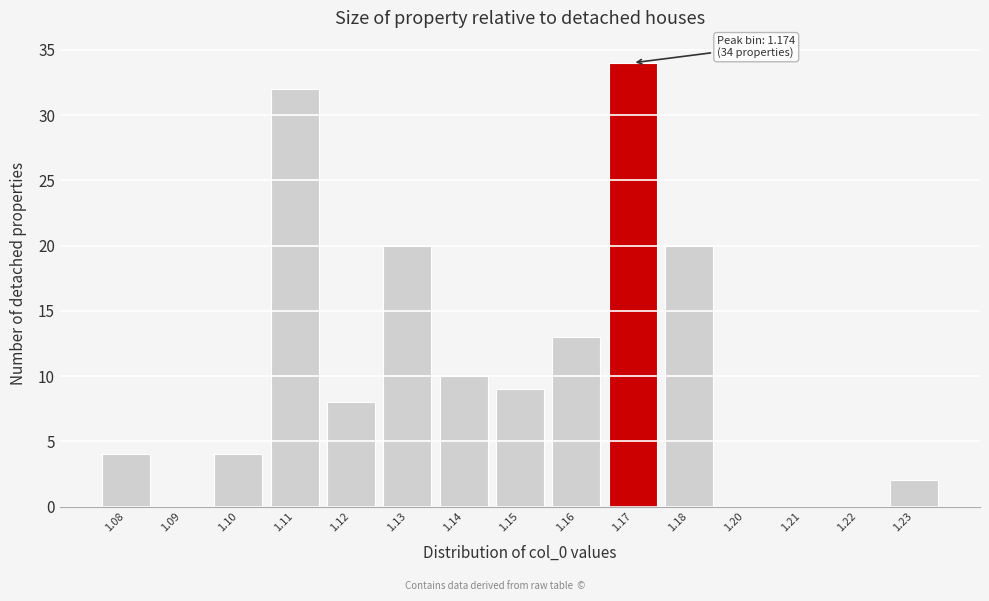

Reading left to right, extract all data points from this chart.

1.08=4	1.09=0	1.10=4	1.11=32	1.12=8	1.13=20	1.14=10	1.15=9	1.16=13	1.17=34	1.18=20	1.20=0	1.21=0	1.22=0	1.23=2